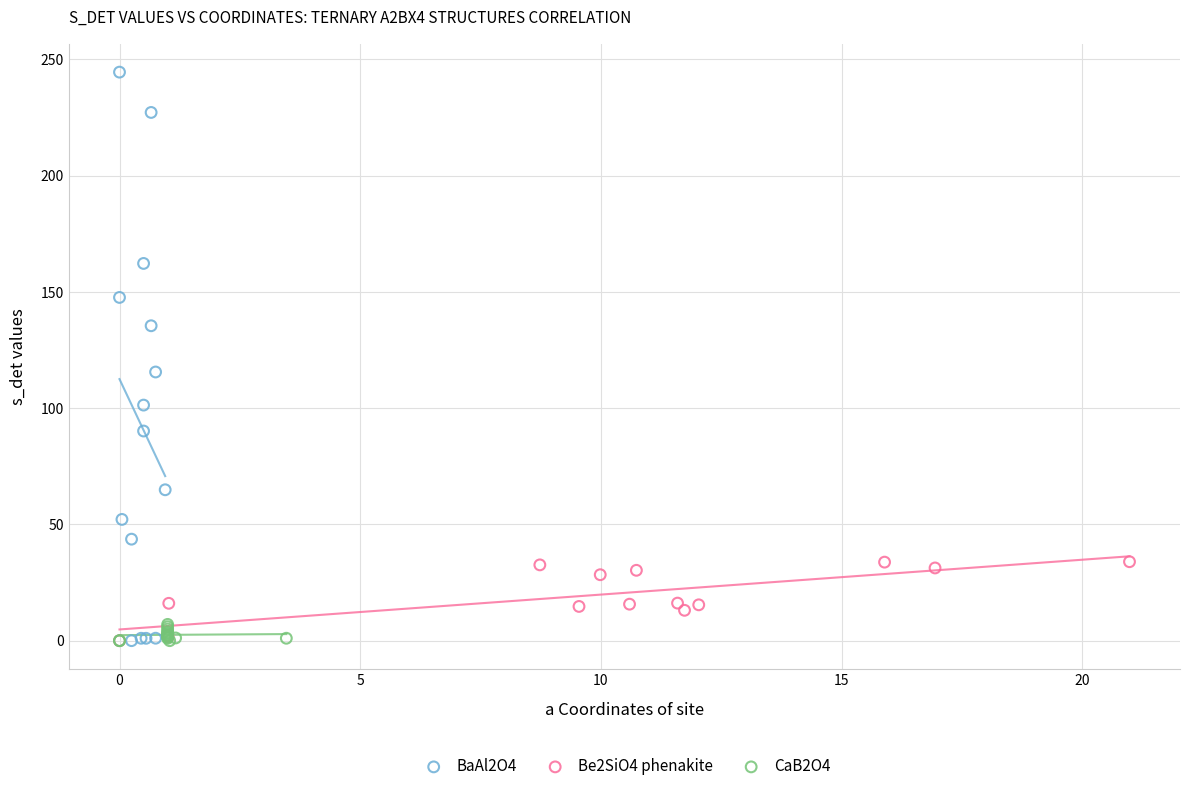

Which series reaches the maximum Y coordinate?

BaAl2O4